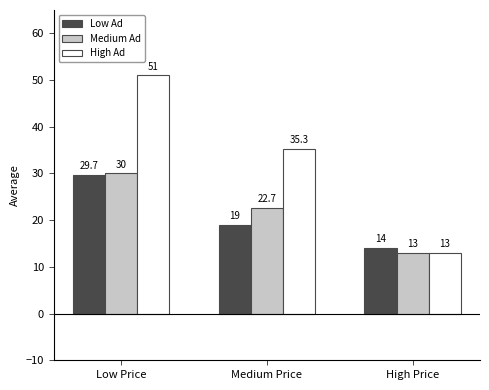

Reading left to right, list all the values displayed in this chart.

Low Ad: Low Price=29.7	Medium Price=19.0	High Price=14.0
Medium Ad: Low Price=30.0	Medium Price=22.7	High Price=13.0
High Ad: Low Price=51.0	Medium Price=35.3	High Price=13.0